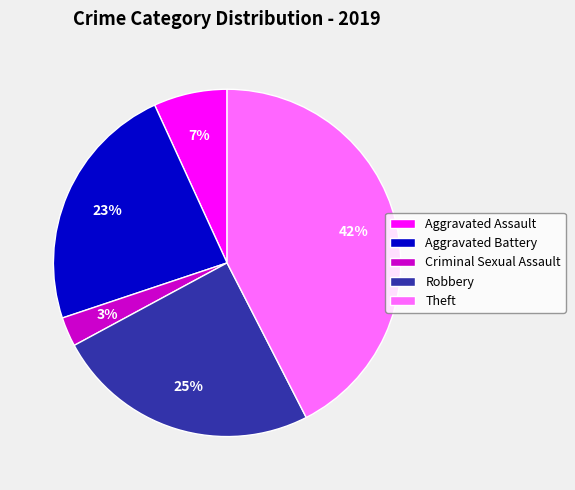

The Aggravated Assault slice represents 7% of the pie. True or false?

True